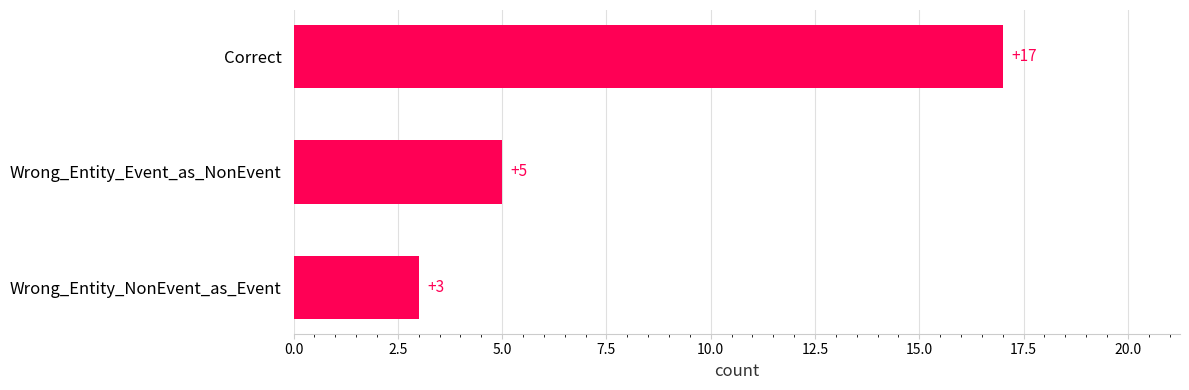

What is the average value?

8